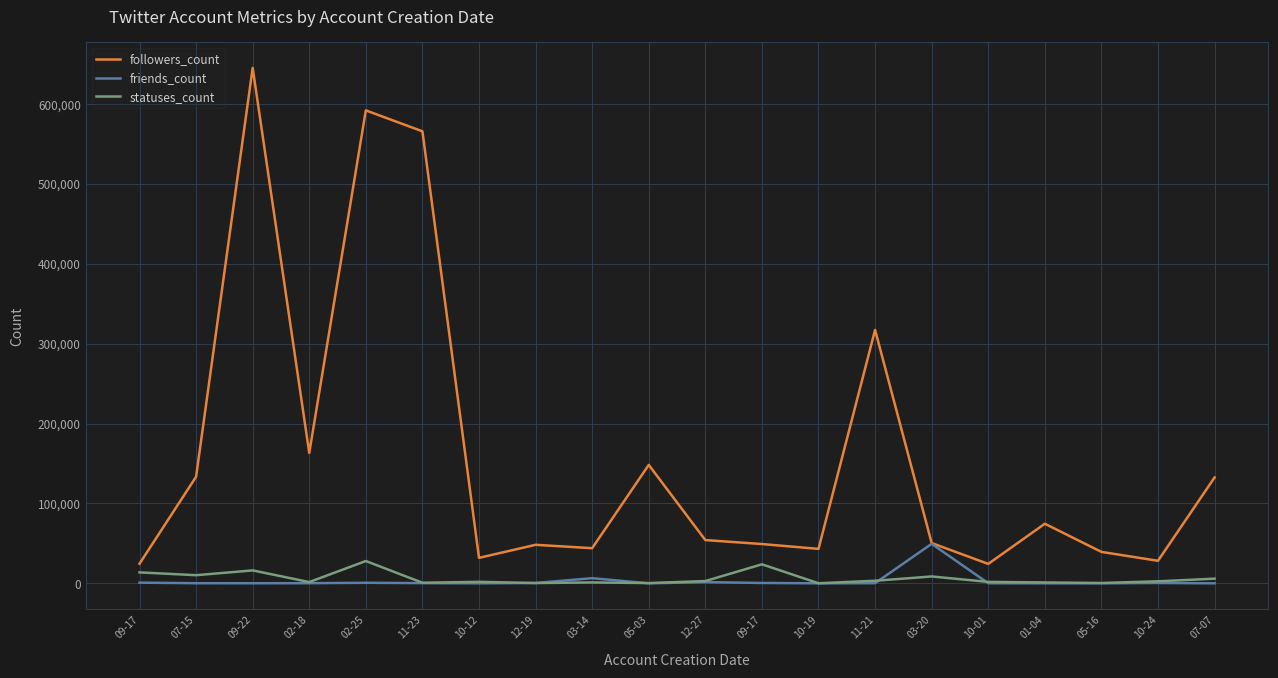

Reading left to right, extract all data points from this chart.

followers_count: 09-17=24495	07-15=133366	09-22=645046	02-18=163172	02-25=591863	11-23=565649	10-12=31843	12-19=48197	03-14=43960	05-03=148200	12-27=54127	09-17=49151	10-19=43109	11-21=317135	03-20=50375	10-01=24288	01-04=74568	05-16=39324	10-24=28174	07-07=132506
friends_count: 09-17=852	07-15=126	09-22=73	02-18=169	02-25=655	11-23=239	10-12=45	12-19=428	03-14=6417	05-03=3	12-27=1517	09-17=439	10-19=1	11-21=188	03-20=49425	10-01=100	01-04=18	05-16=8	10-24=458	07-07=11
statuses_count: 09-17=13679	07-15=10164	09-22=16166	02-18=1560	02-25=27895	11-23=720	10-12=1853	12-19=313	03-14=1122	05-03=298	12-27=2826	09-17=23780	10-19=82	11-21=3200	03-20=8576	10-01=1769	01-04=1087	05-16=422	10-24=2517	07-07=5802